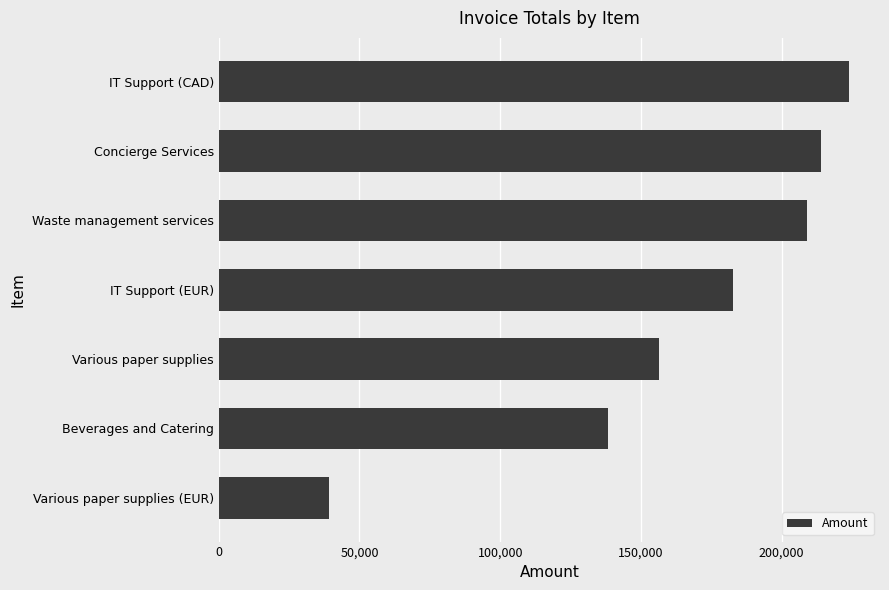

How many data points does each series have?

7